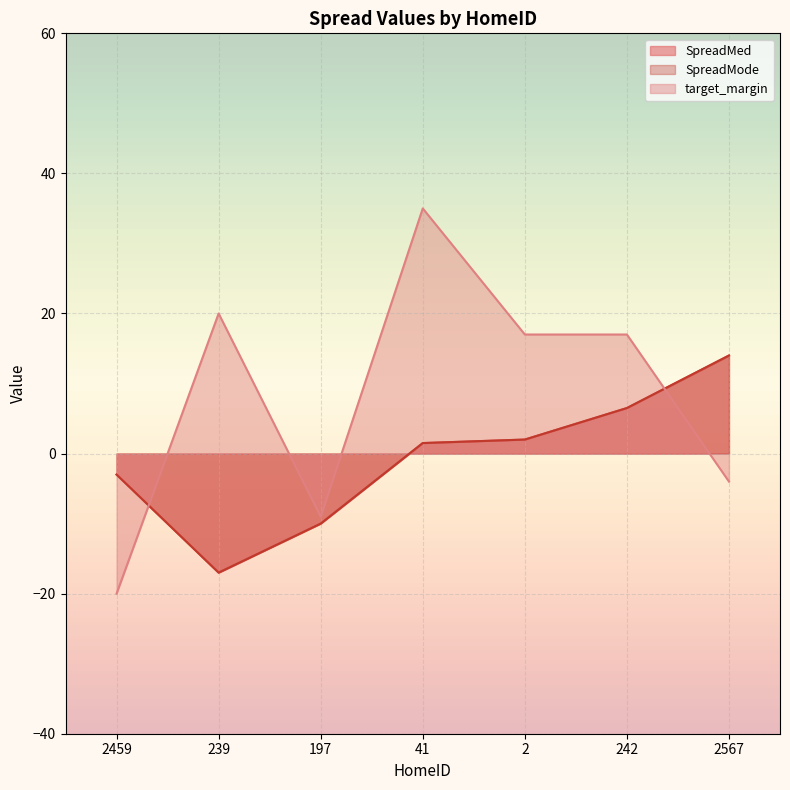

Which category has the highest value in the SpreadMed series?

2567